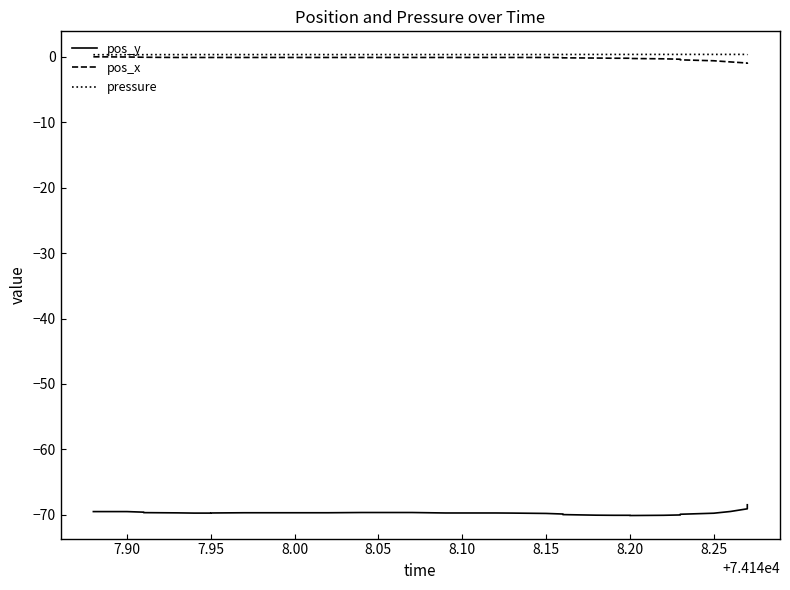

True or false: pos_x and pressure intersect in this chart.

False